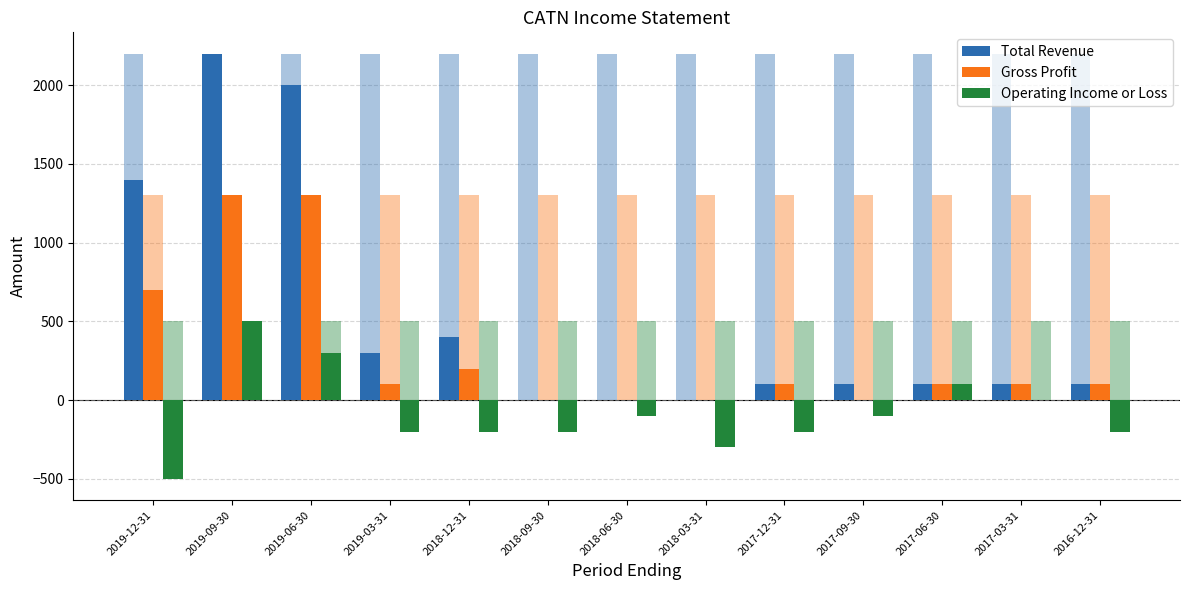

What are all the series names shown in the legend?

Total Revenue, Gross Profit, Operating Income or Loss